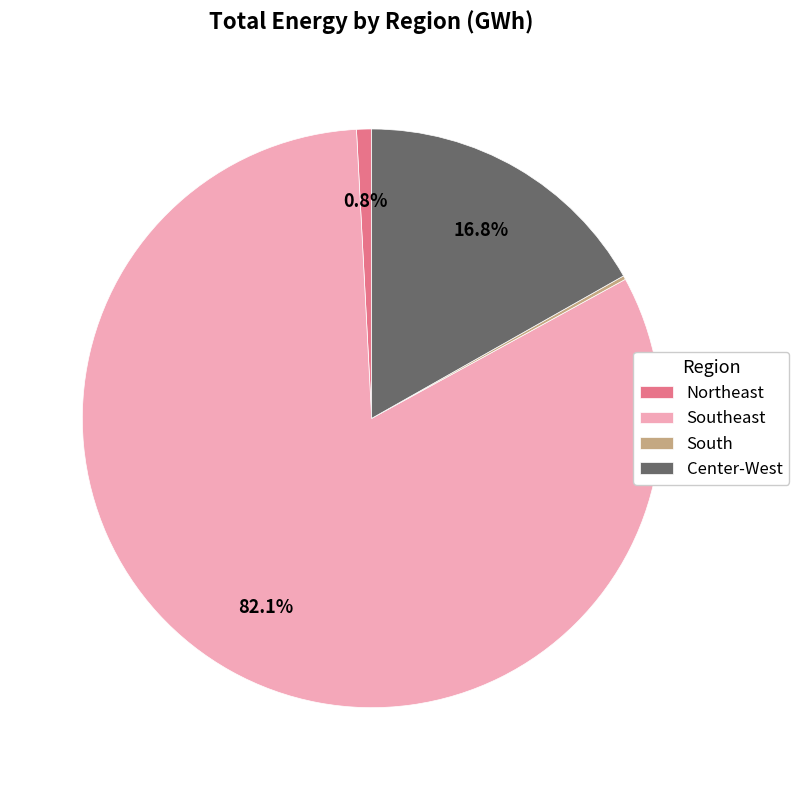

Combined, do Center-West and Northeast account for over 50%?

No